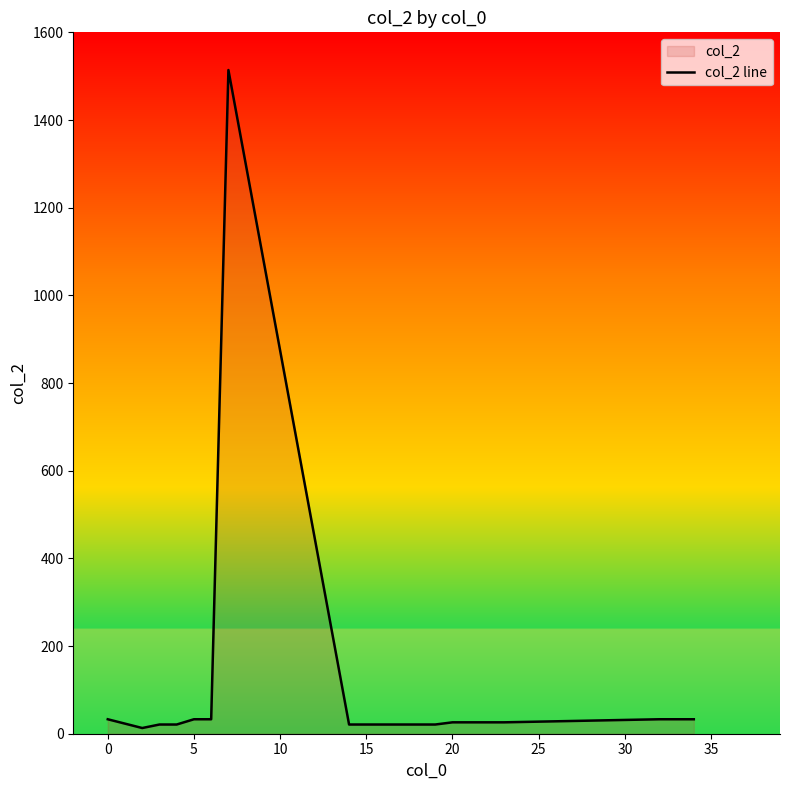

How many categories are shown in the chart?

20